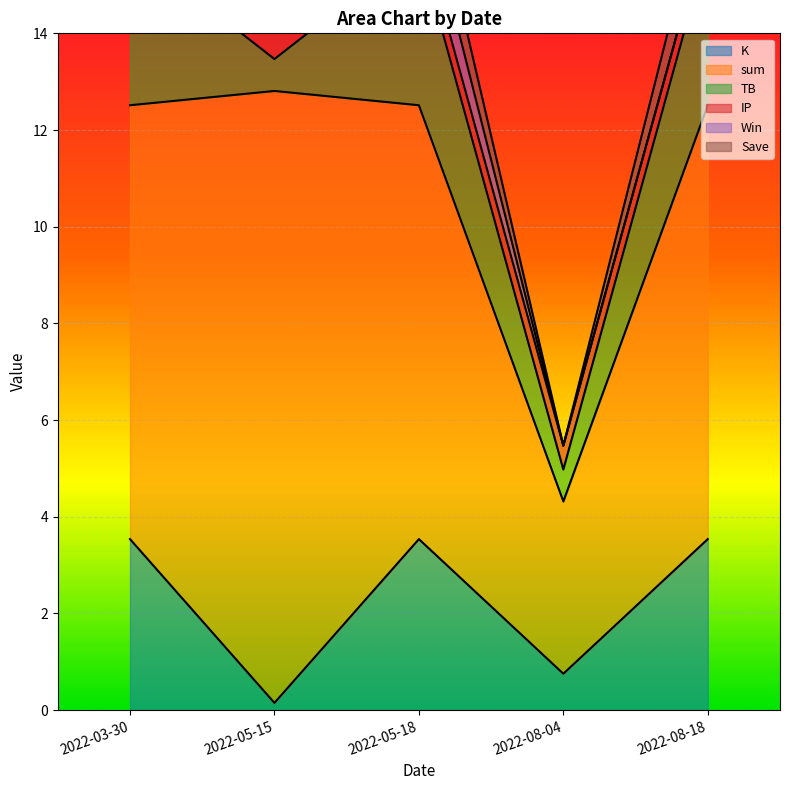

Is the value of Save at 2022-03-30 greater than the value of K at 2022-03-30?

Yes